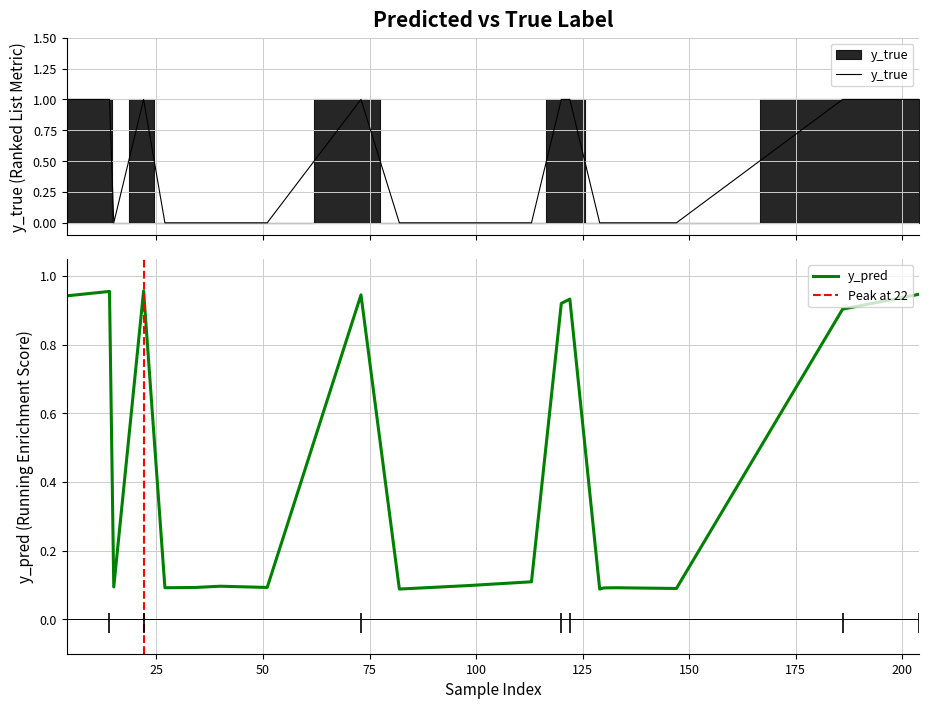

True or false: y_true and y_pred cross at least once.

True